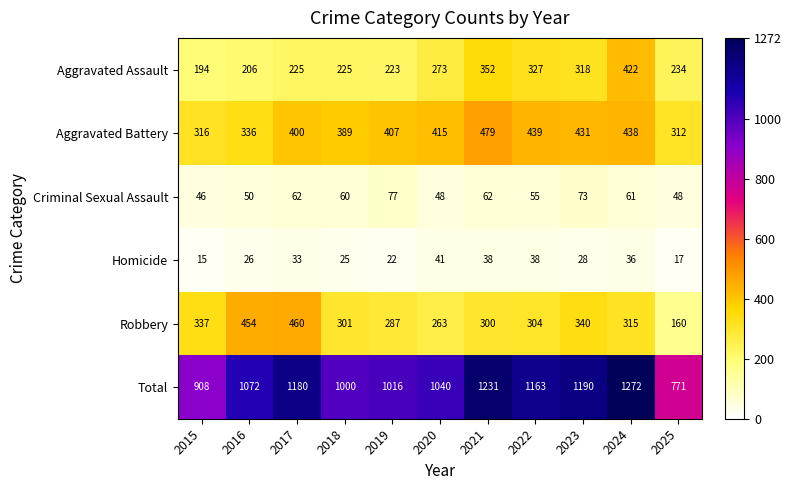

Which series has the largest total across all categories?

Total